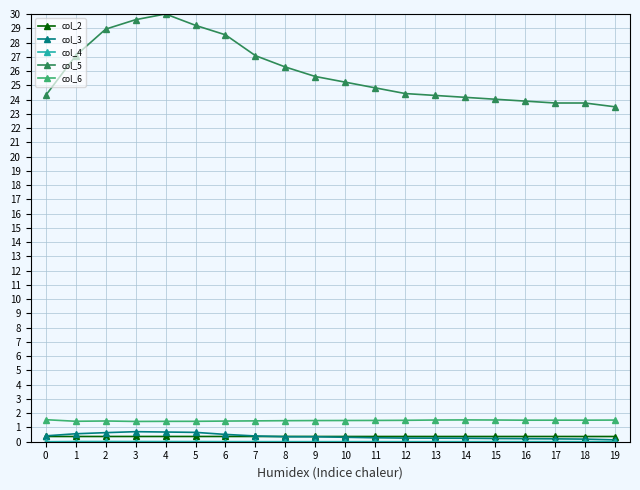

True or false: col_5 and col_2 cross at least once.

False